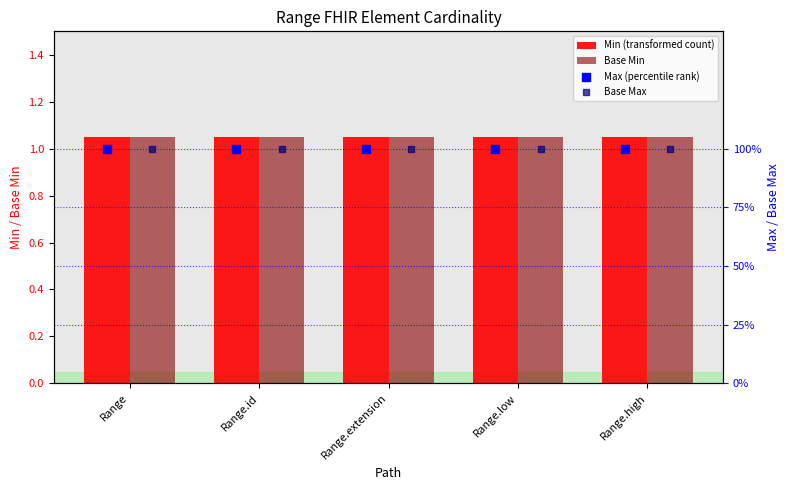

Which series contains the highest Y value?

Min (transformed count)